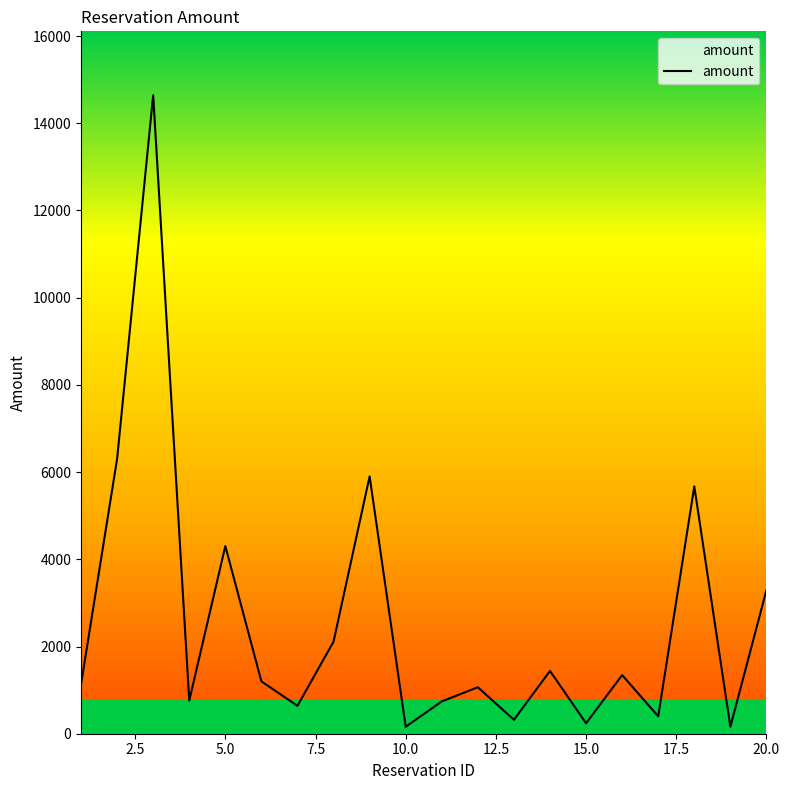

What is the maximum value for amount?

14644